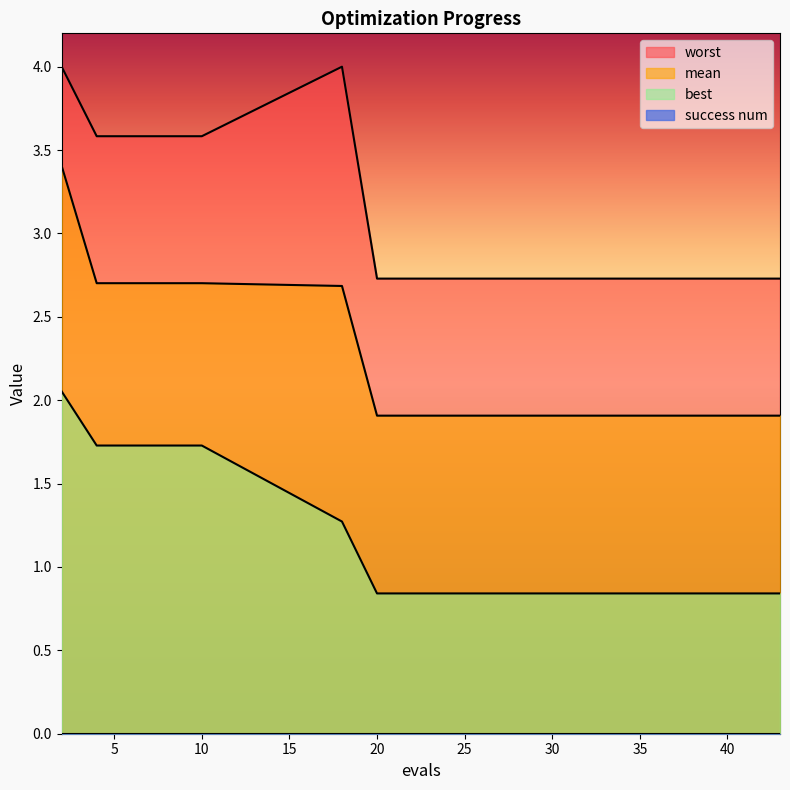

Between 6 and 40, which is larger?

6